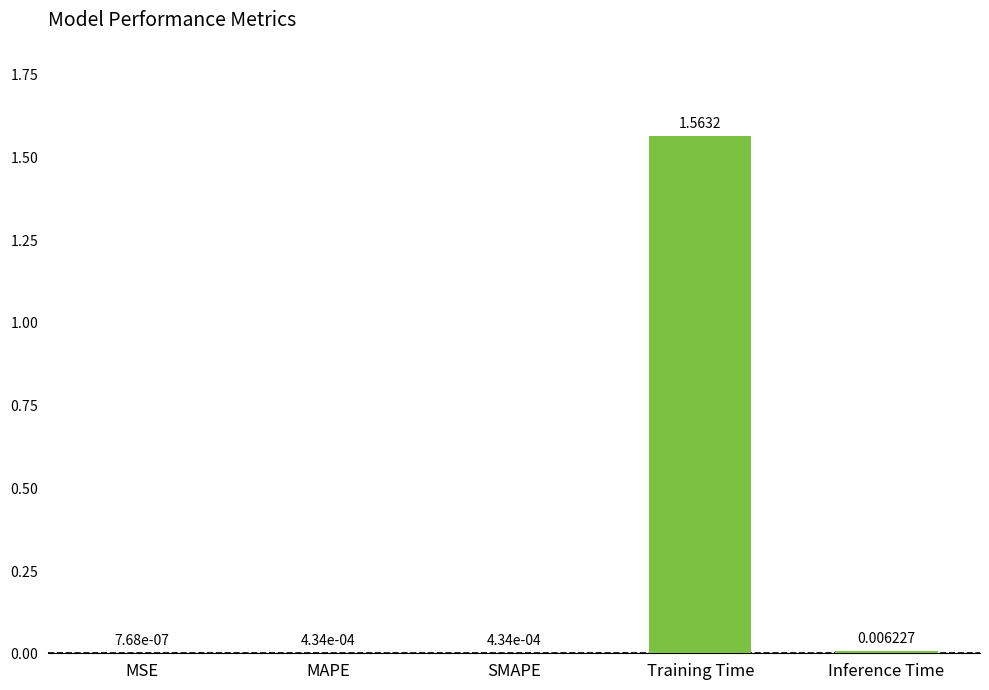

At which category does the chart reach its peak across all series?

Training Time